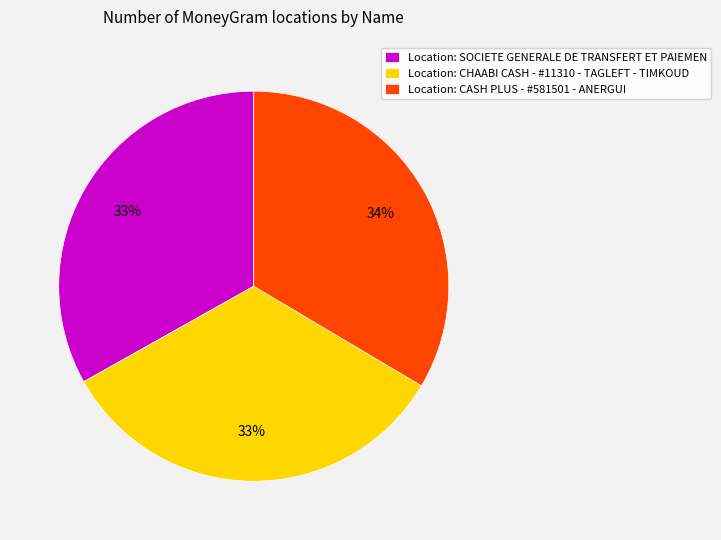

Is there a majority slice in this chart?

No